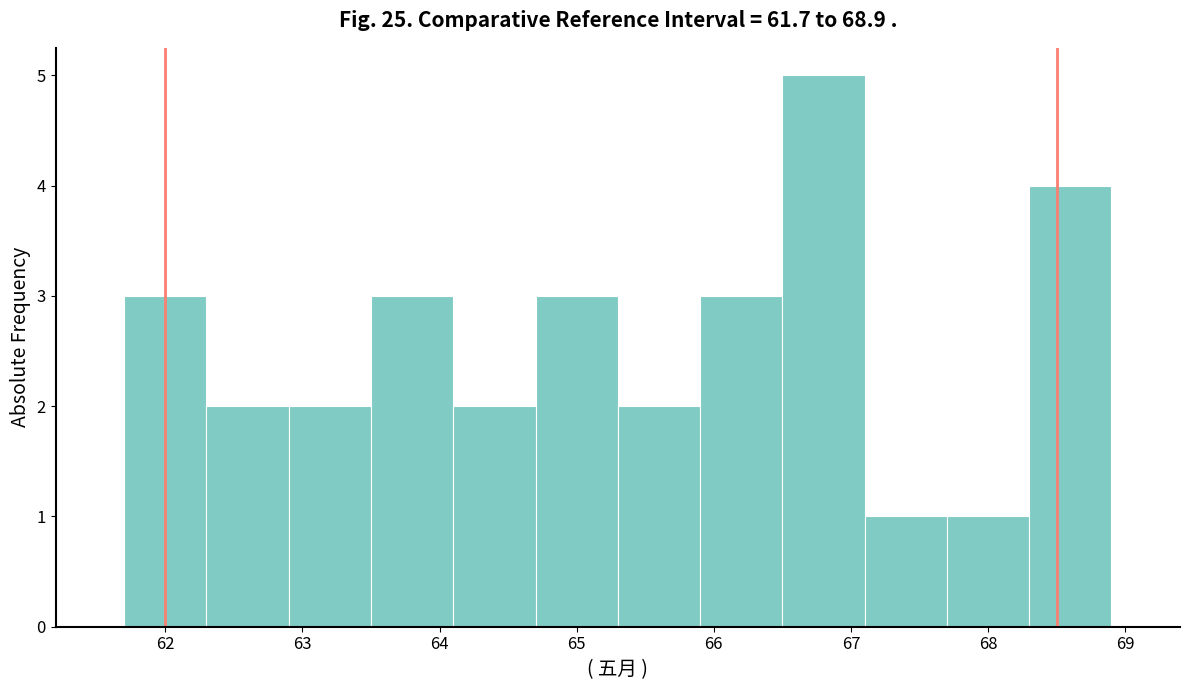

Reading left to right, transcribe this chart: for each bar, give the range it covers on the x-axis and its height. The values are not printed on the chart, so give them approximately, as read against the axis.

61.7 to 62.3: 3
62.3 to 62.9: 2
62.9 to 63.5: 2
63.5 to 64.1: 3
64.1 to 64.7: 2
64.7 to 65.3: 3
65.3 to 65.9: 2
65.9 to 66.5: 3
66.5 to 67.1: 5
67.1 to 67.7: 1
67.7 to 68.3: 1
68.3 to 68.9: 4